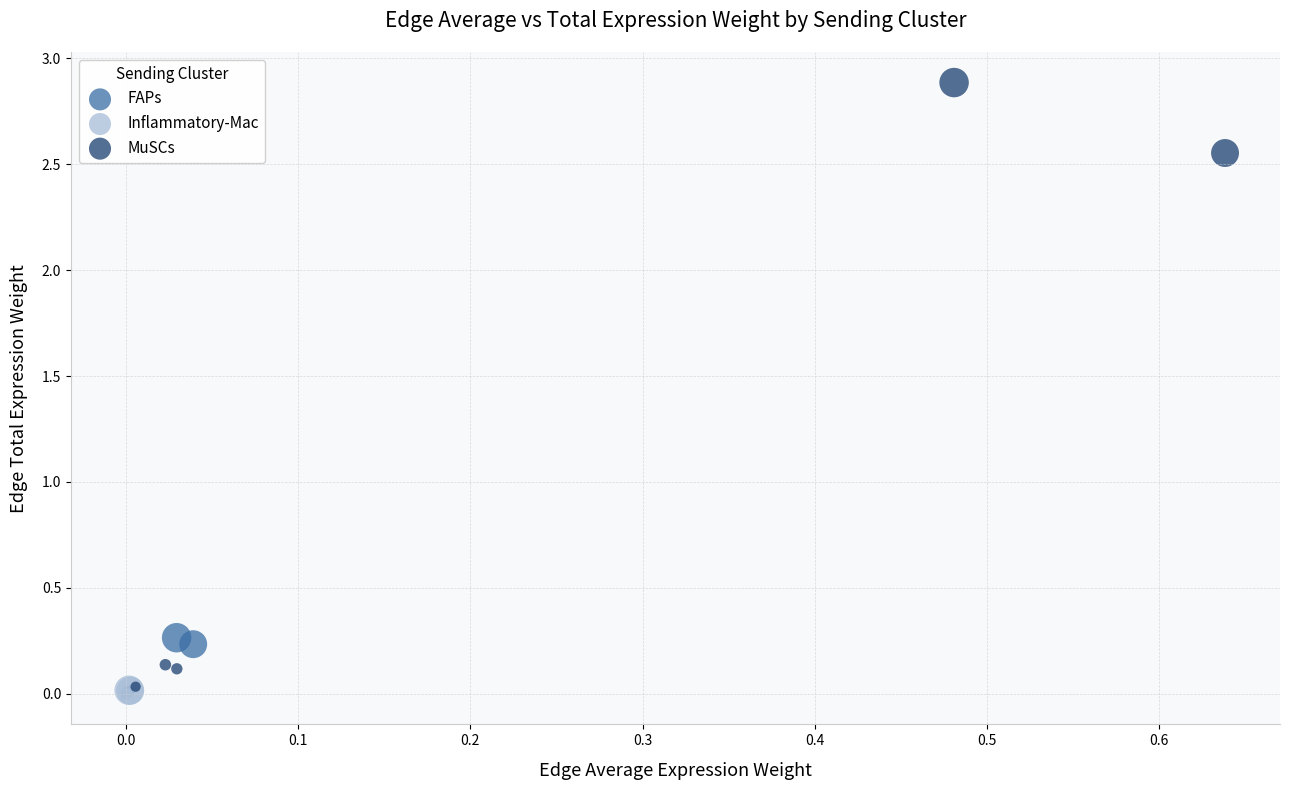

Which series has the widest spread of Y values?

MuSCs